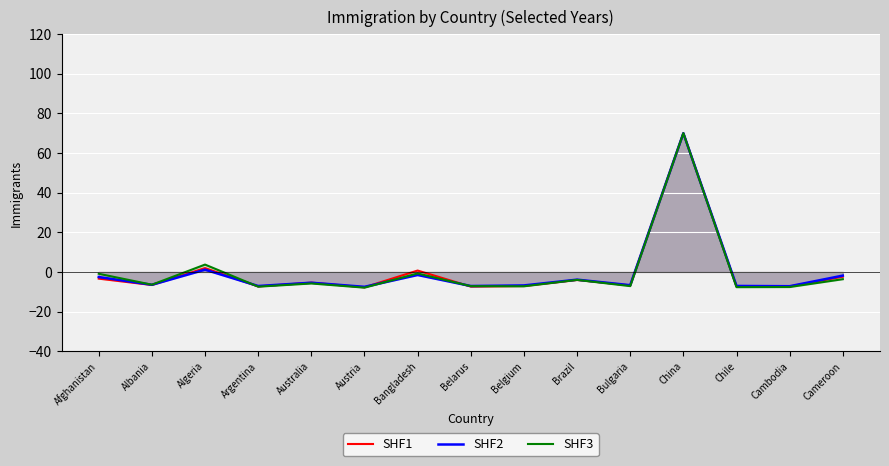

What value does the SHF3 series have at Chile?

-7.7